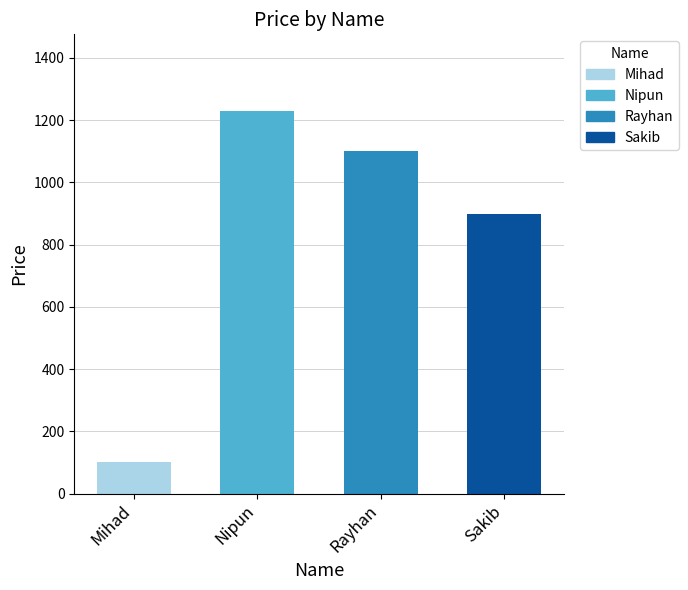

Rank the categories by value from lowest to highest.

Mihad, Sakib, Rayhan, Nipun